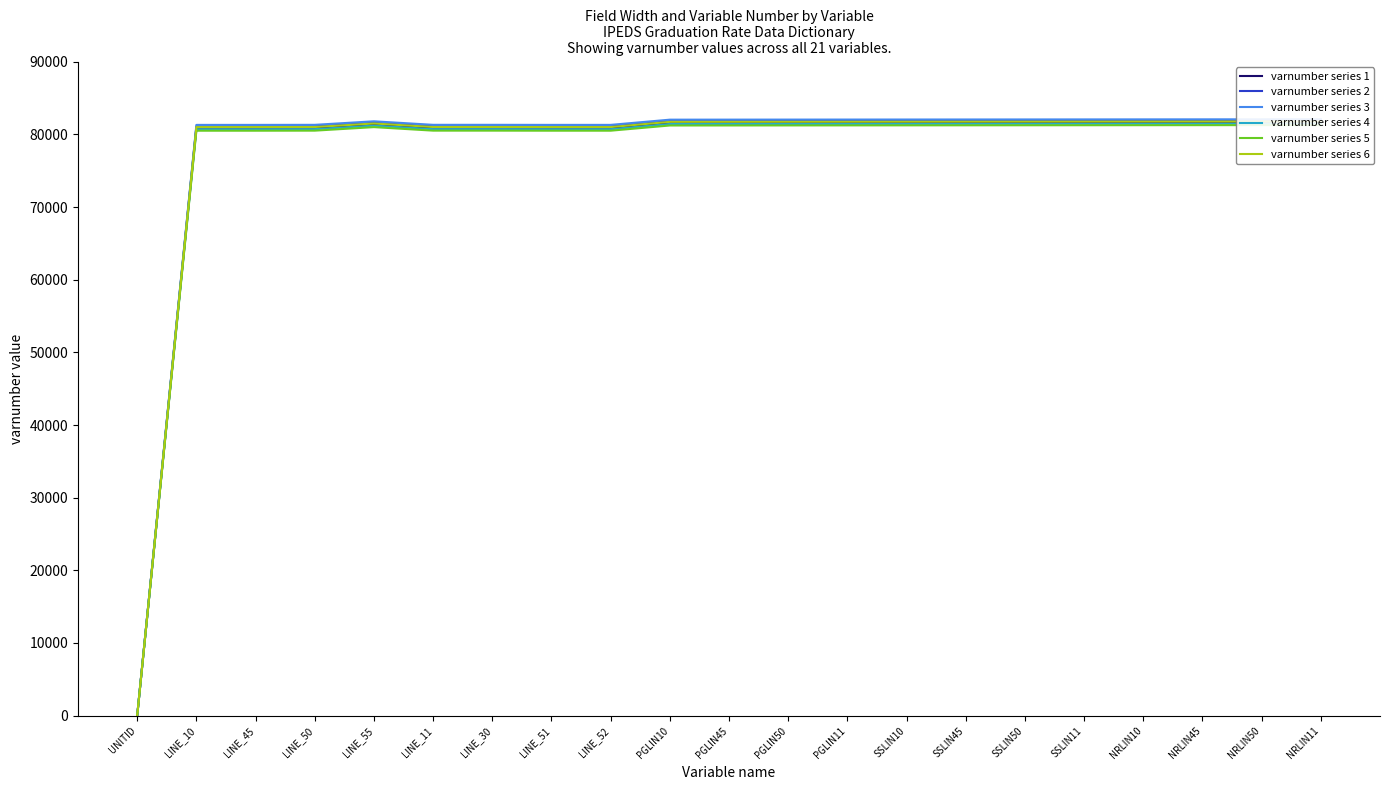

Reading left to right, what are all the values shown in this chart?

varnumber series 1: 1	80906	80907	80915	81401	80916	80917	80908	80909	81626	81631	81636	81641	81646	81651	81656	81661	81666	81671	81676	81681
varnumber series 2: 1	81106	81107	81115	81601	81116	81117	81108	81109	81826	81831	81836	81841	81846	81851	81856	81861	81866	81871	81876	81881
varnumber series 3: 1	81306	81307	81315	81801	81316	81317	81308	81309	82026	82031	82036	82041	82046	82051	82056	82061	82066	82071	82076	82081
varnumber series 4: 1	80706	80707	80715	81201	80716	80717	80708	80709	81426	81431	81436	81441	81446	81451	81456	81461	81466	81471	81476	81481
varnumber series 5: 1	80506	80507	80515	81001	80516	80517	80508	80509	81226	81231	81236	81241	81246	81251	81256	81261	81266	81271	81276	81281
varnumber series 6: 1	81006	81007	81015	81501	81016	81017	81008	81009	81726	81731	81736	81741	81746	81751	81756	81761	81766	81771	81776	81781